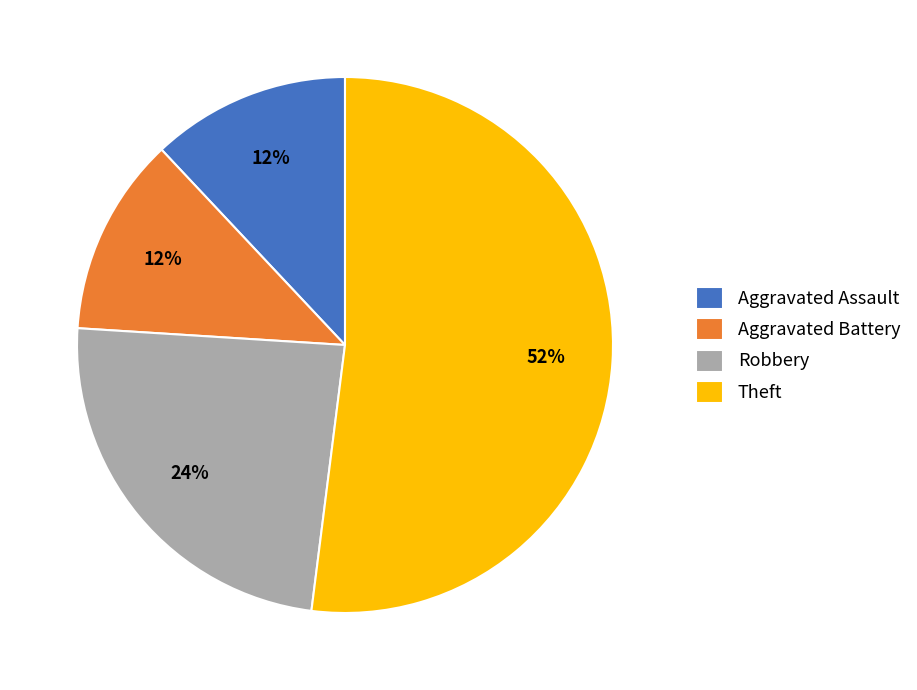

To the nearest percent, what percentage of the pie is Robbery?

24%